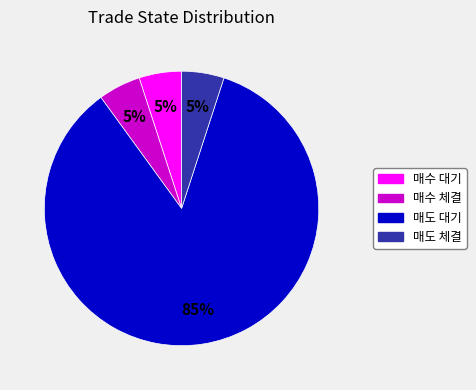

To the nearest percent, what percentage of the pie is 매수 대기?

5%